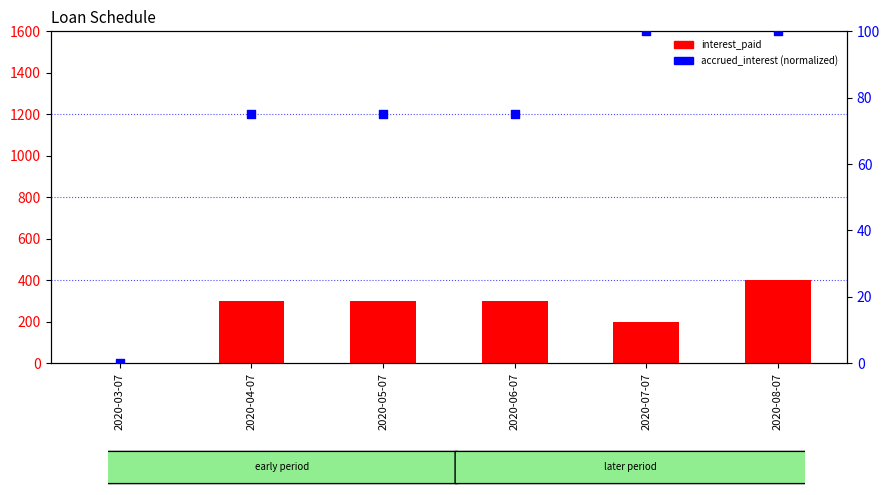

At how many categories does at least one series exceed 125?

5